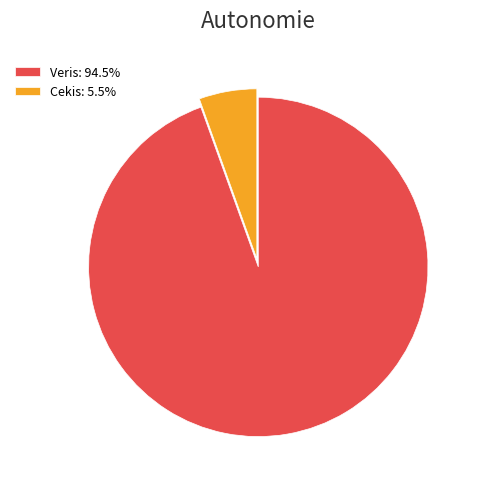

Count the number of slices in the pie.

2